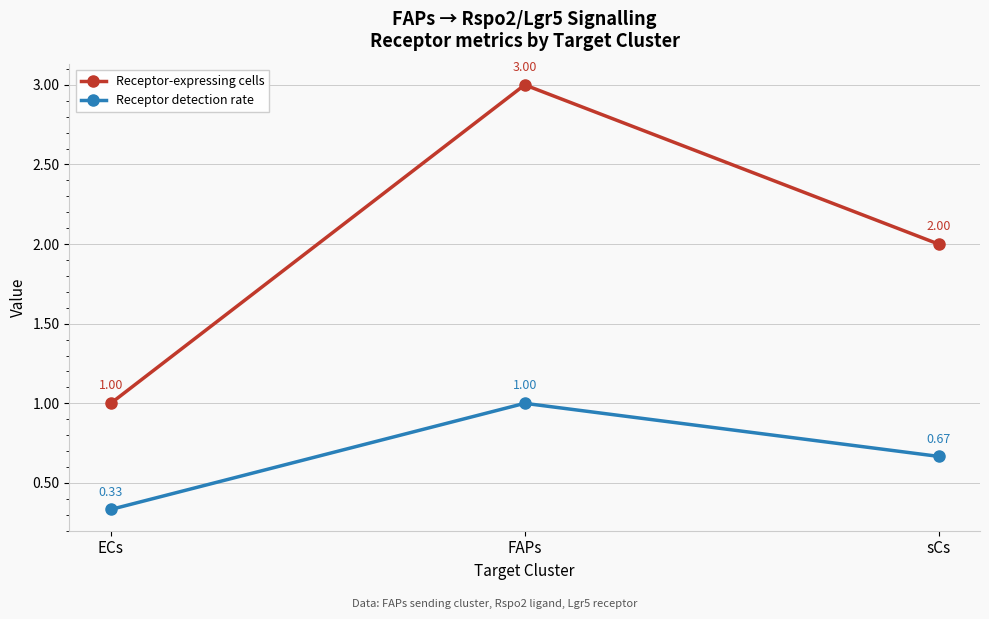

What is the label of the 2nd point from the right?

FAPs